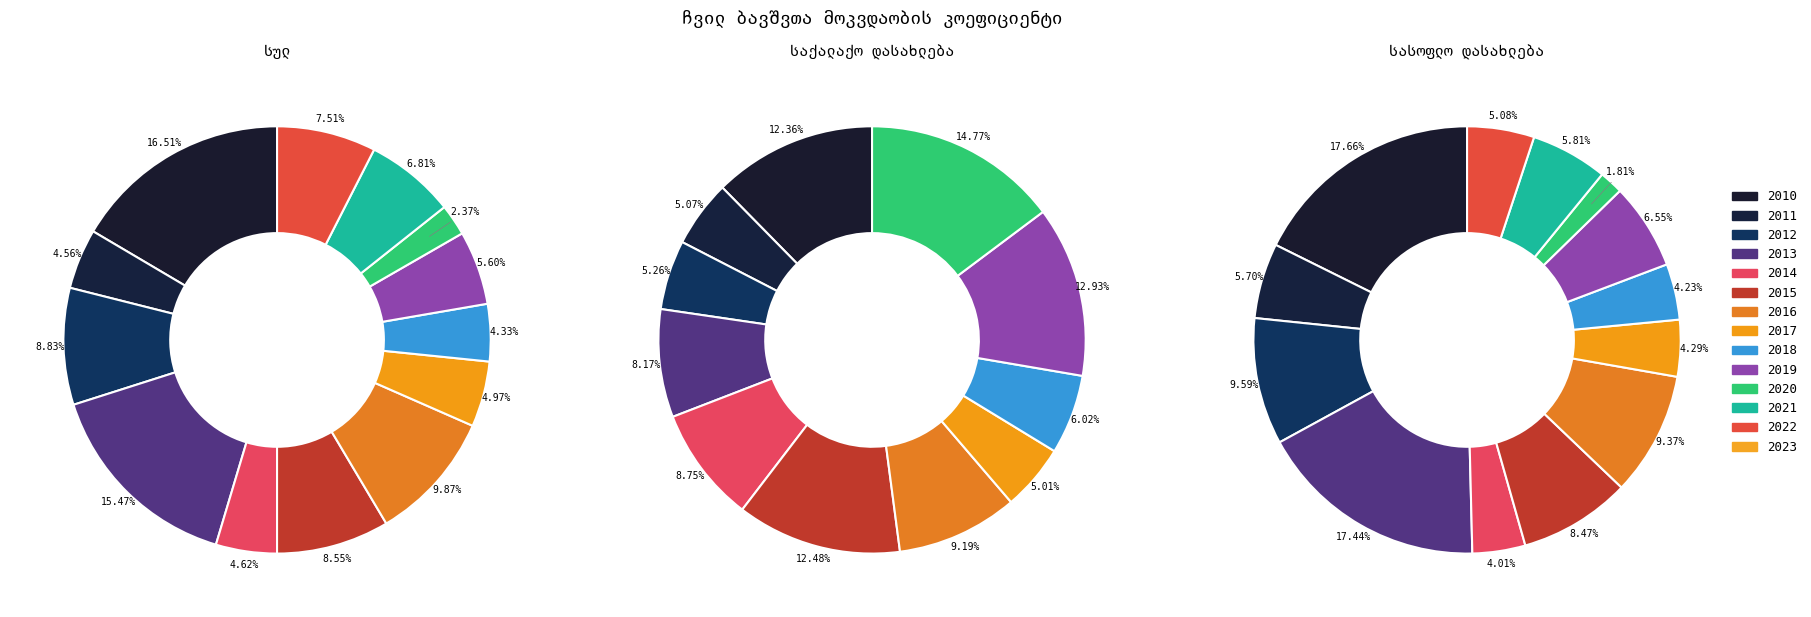

What portion of the pie excludes 2018?

95.7%